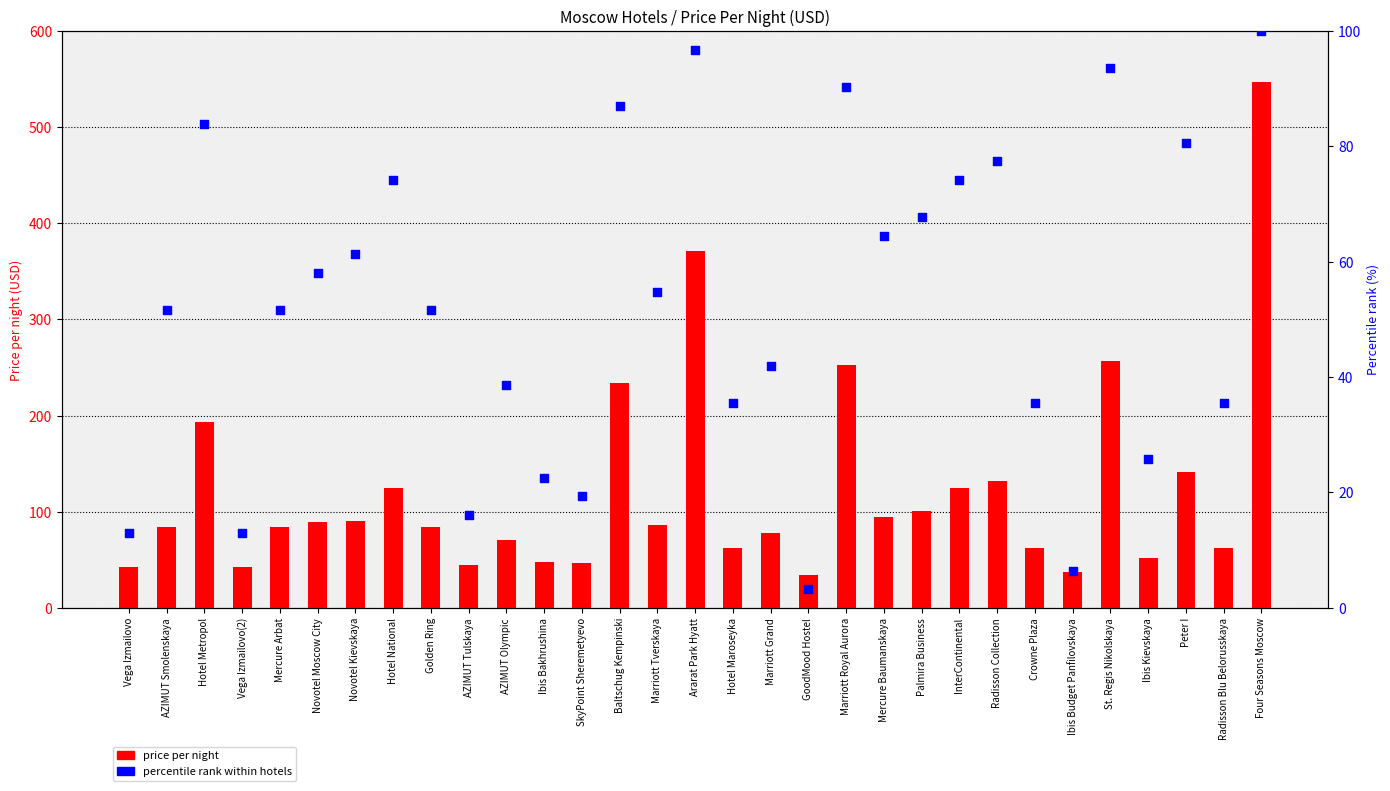

At which category is the sum across all series the highest?

Four Seasons Moscow